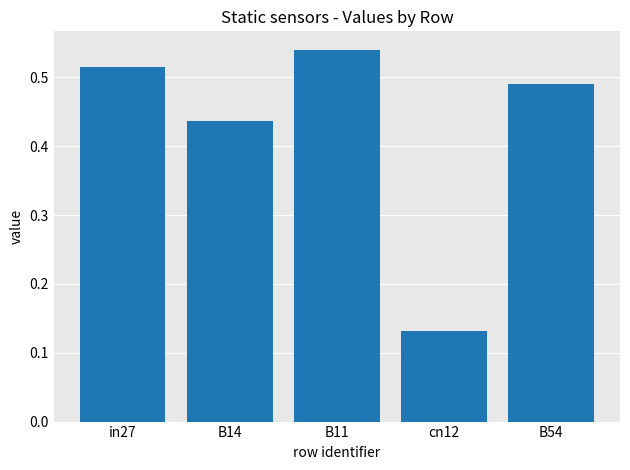

Which category has the highest value across all series?

B11